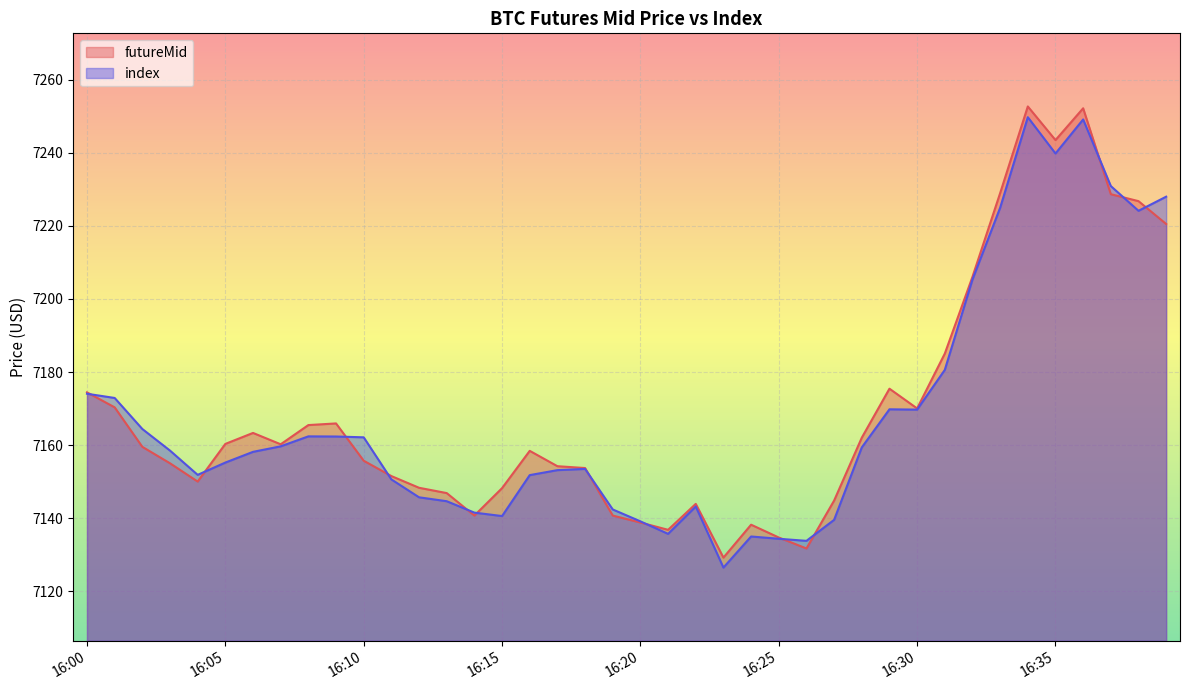

Is it true that futureMid equals 7153.8 at 16:18?

True